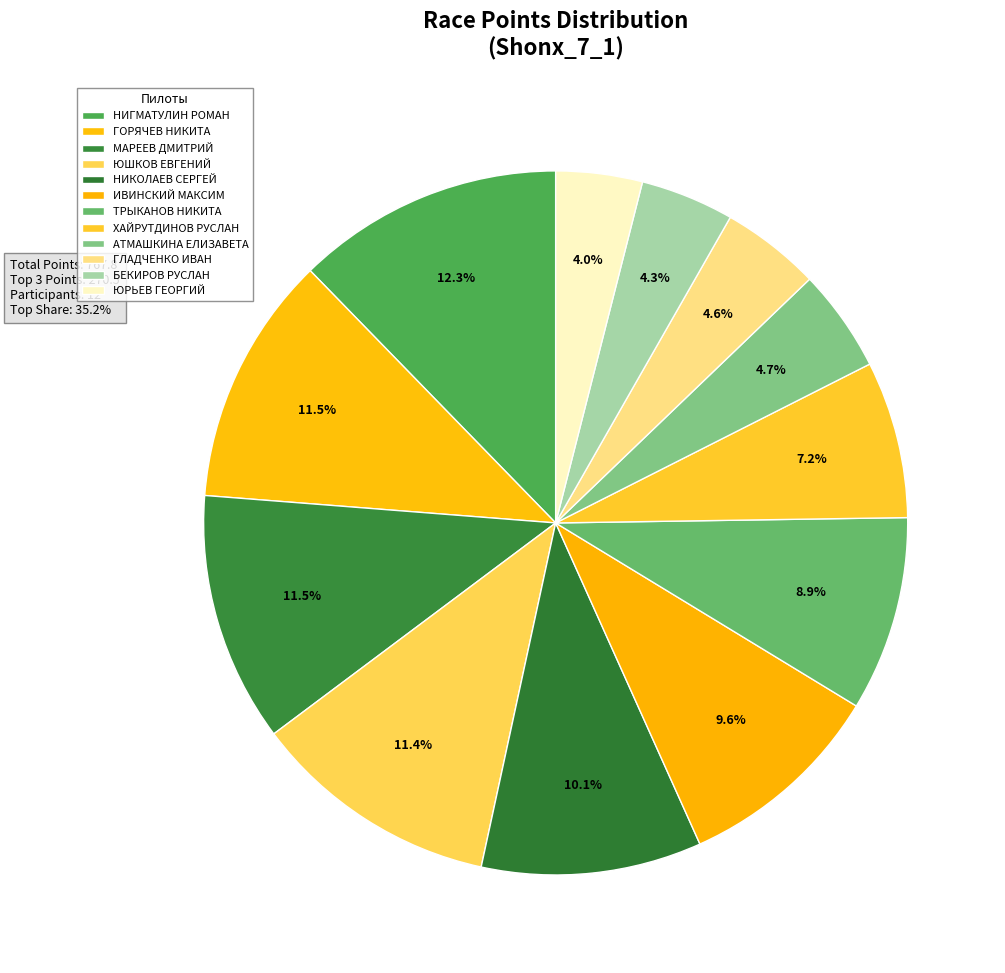

What percentage is the АТМАШКИНА ЕЛИЗАВЕТА slice, to the nearest percent?

5%